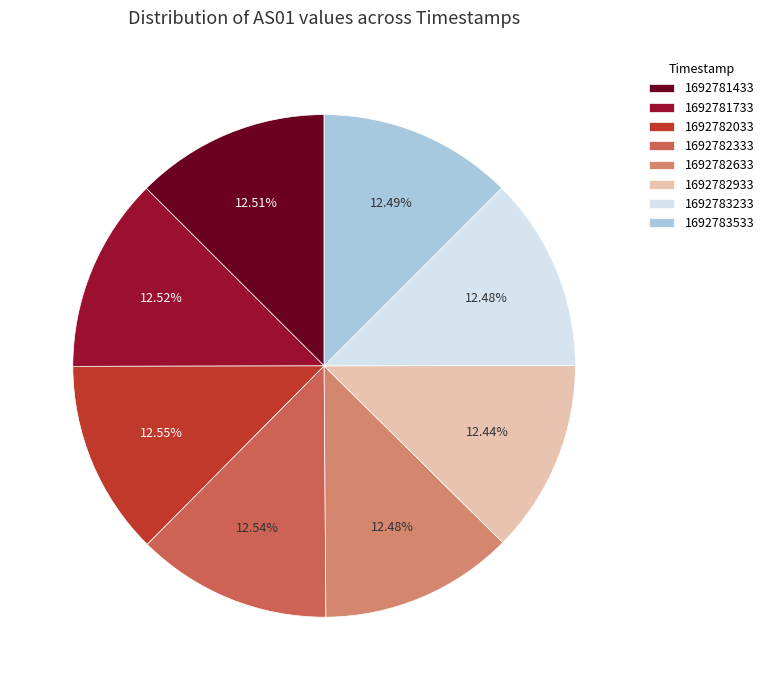

What is the ratio of the value at 1692782033 to the value at 1692782633?

1.0